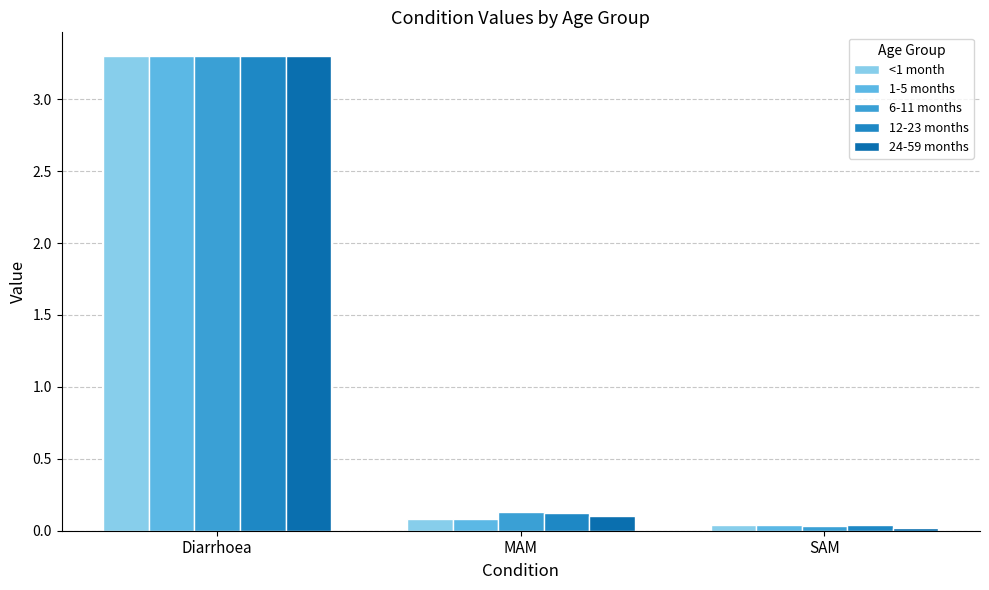

Does the chart contain any negative values?

No